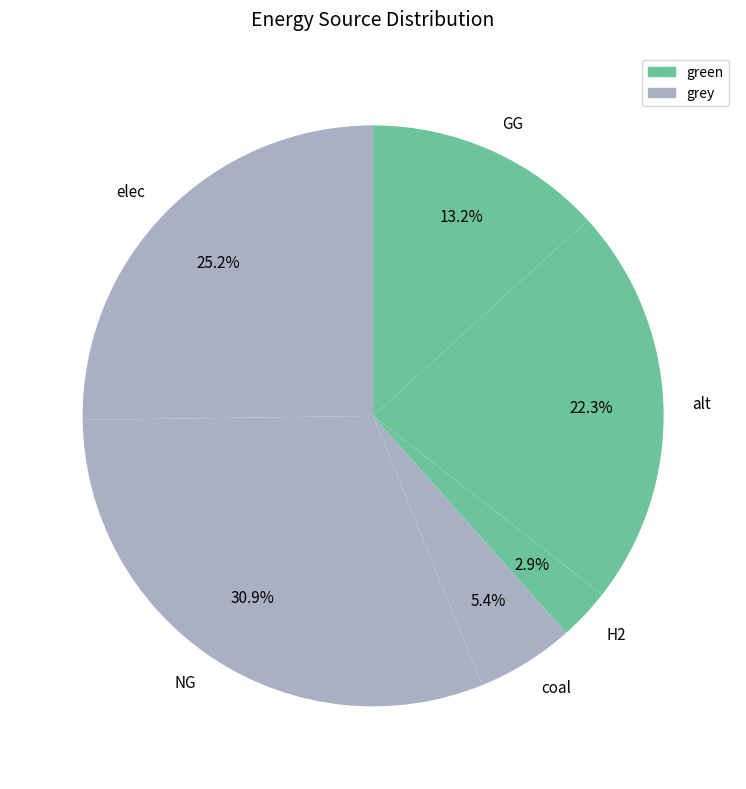

Is there a majority slice in this chart?

No